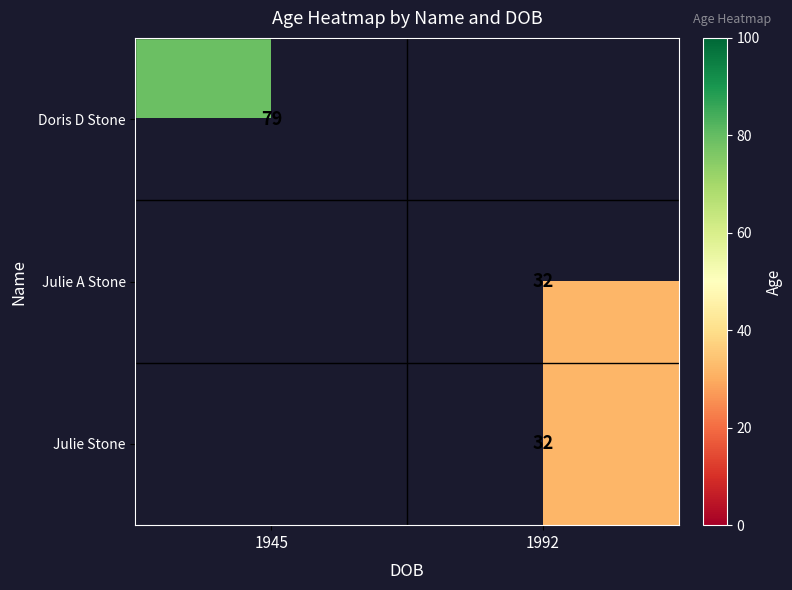

Is it true that Doris D Stone equals 79 at 1945?

True